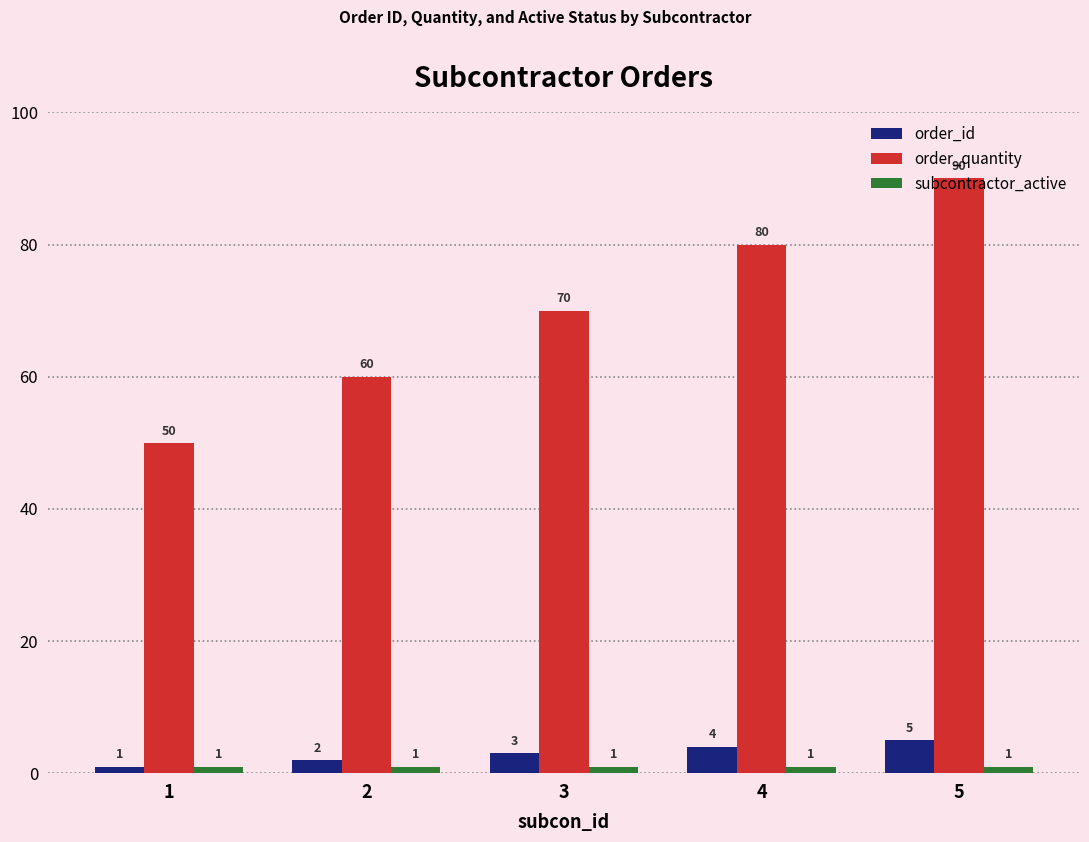

Are the bars grouped side by side (vs. stacked)?

Yes